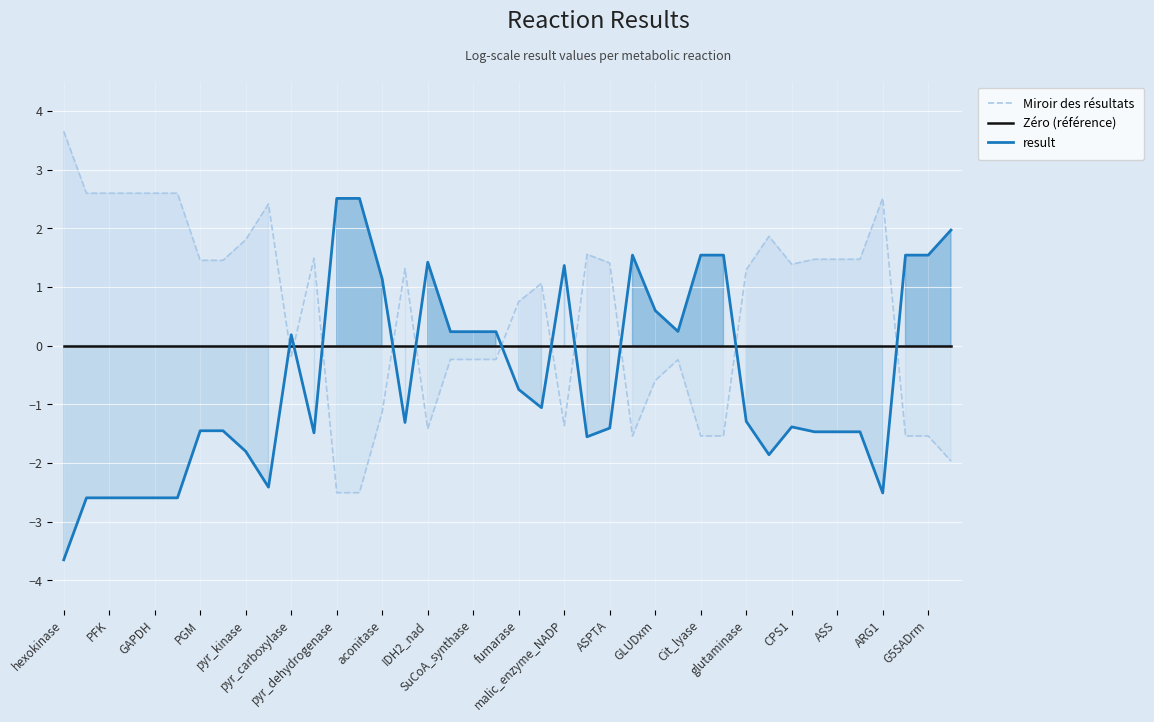

What is the smallest value displayed?

-3.7